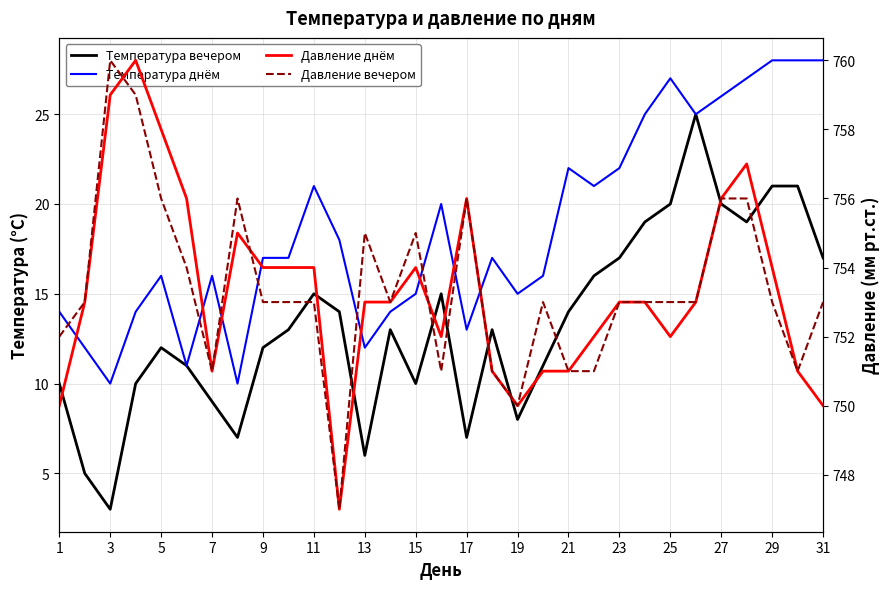

True or false: Давление днём has more than 2 interior local peaks.

True